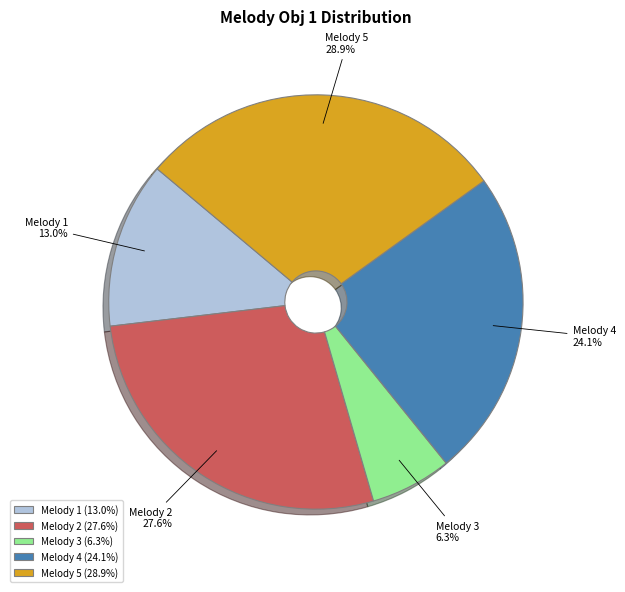

Which has a higher value, Melody 4 or Melody 1?

Melody 4